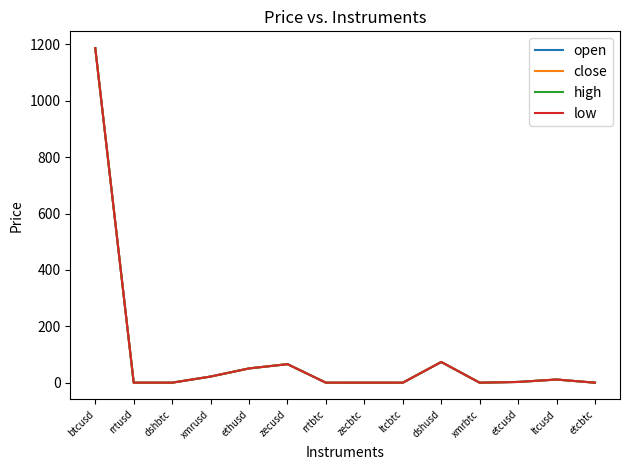

At which category is the sum across all series the highest?

btcusd